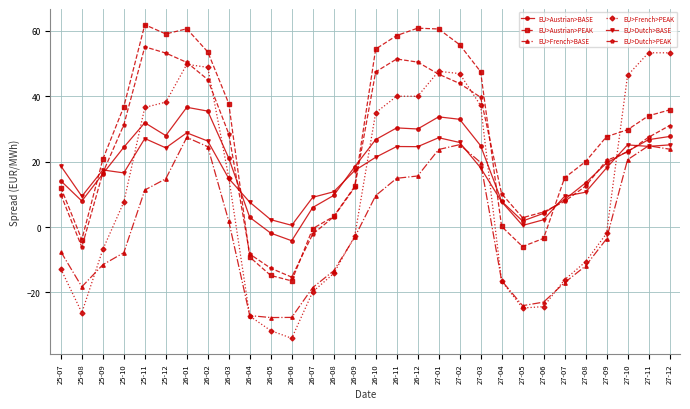

The value of EU>Dutch>BASE at 27-01 is 47.1. True or false?

False